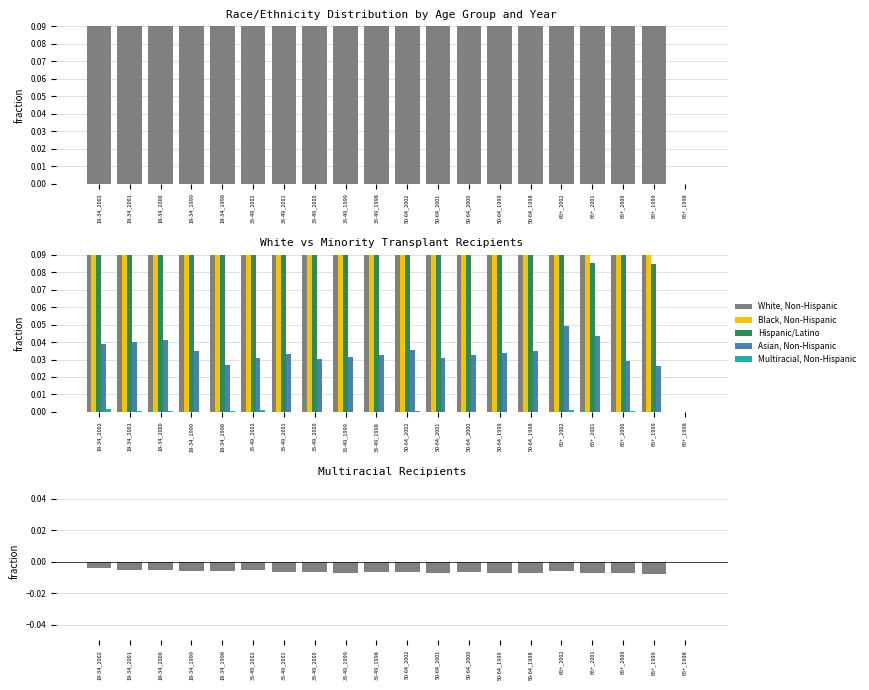

Which series has the widest spread of values?

White, Non-Hispanic